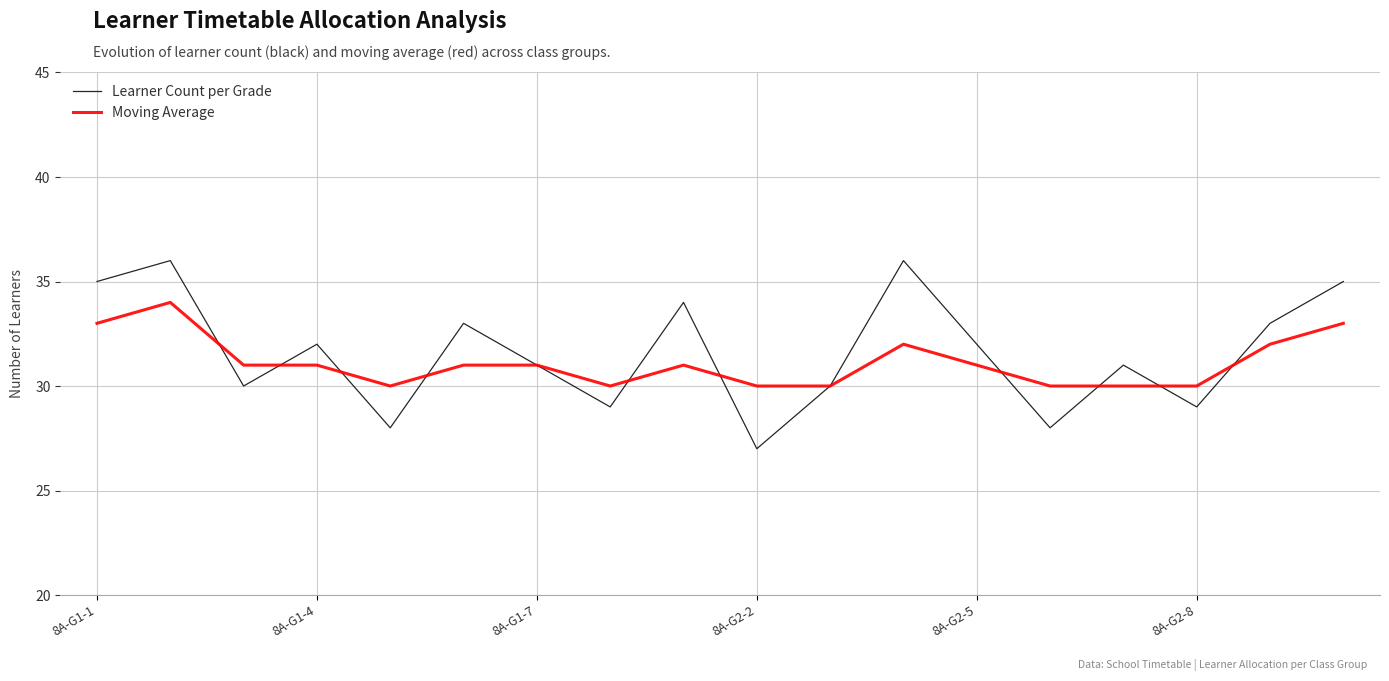

Rank the series by their maximum value, from highest to lowest.

Learner Count per Grade, Moving Average